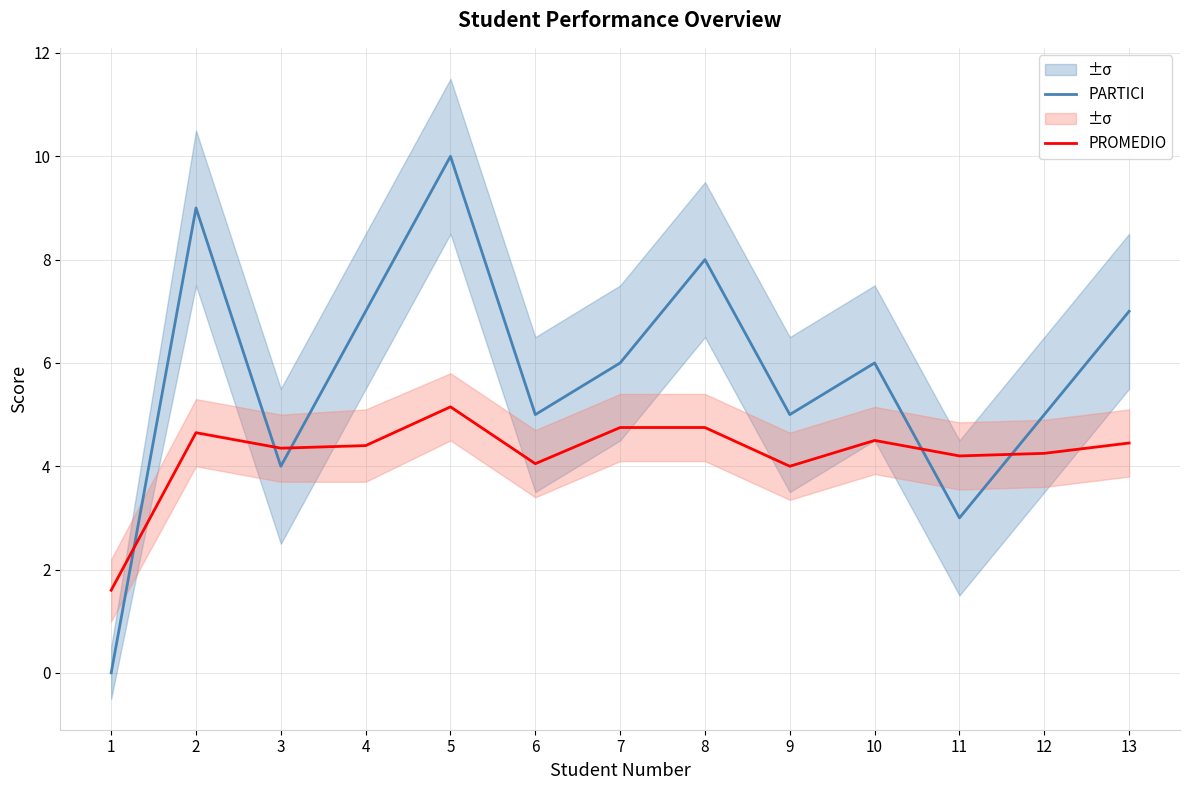

Rank the series by their maximum value, from lowest to highest.

PROMEDIO, PARTICI